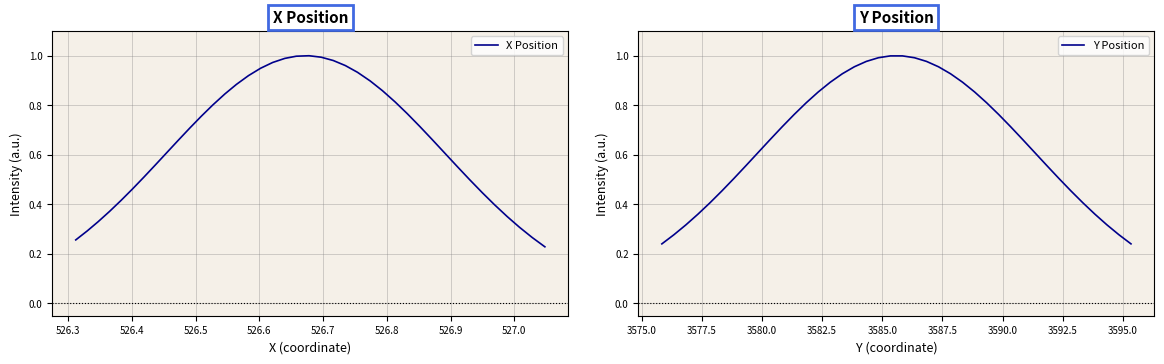

What is the sum of all X Position values?

26.5